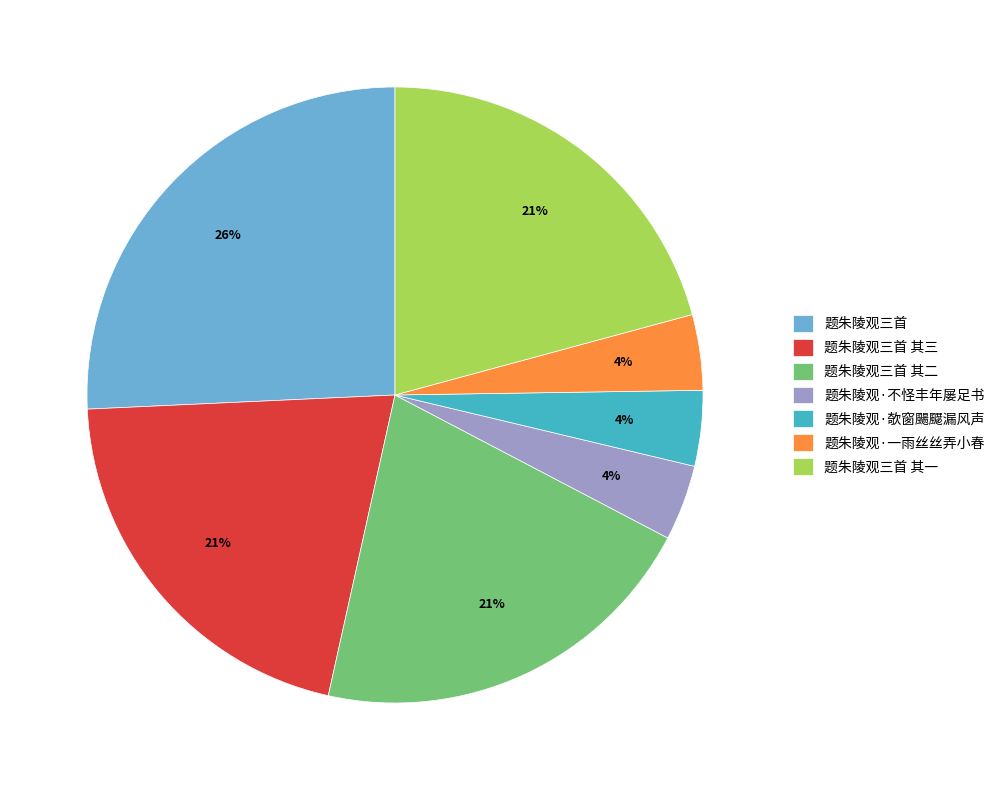

To the nearest percent, what percentage of the pie is 题朱陵观三首 其二?

21%